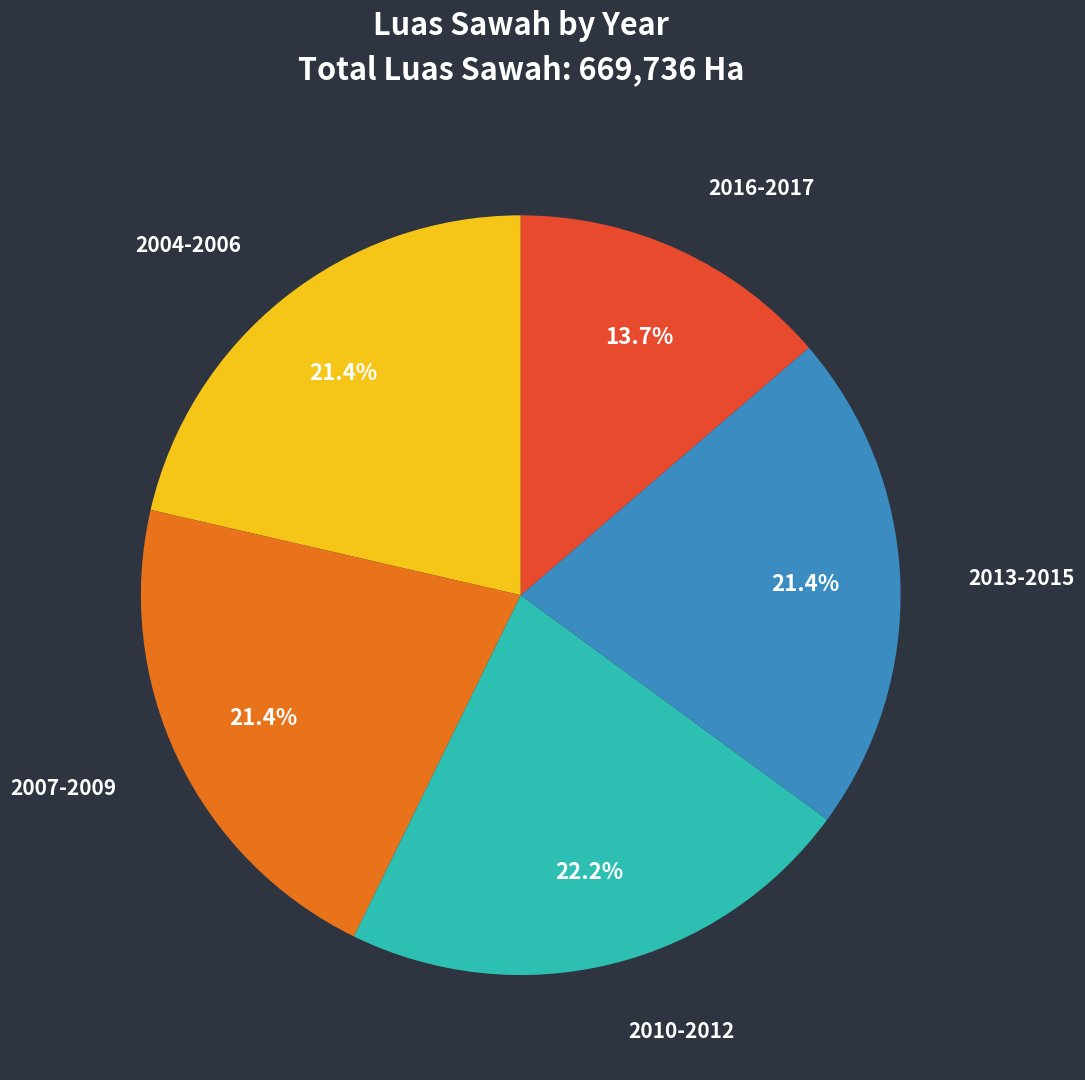

Is 2016-2017 the majority of the pie?

No